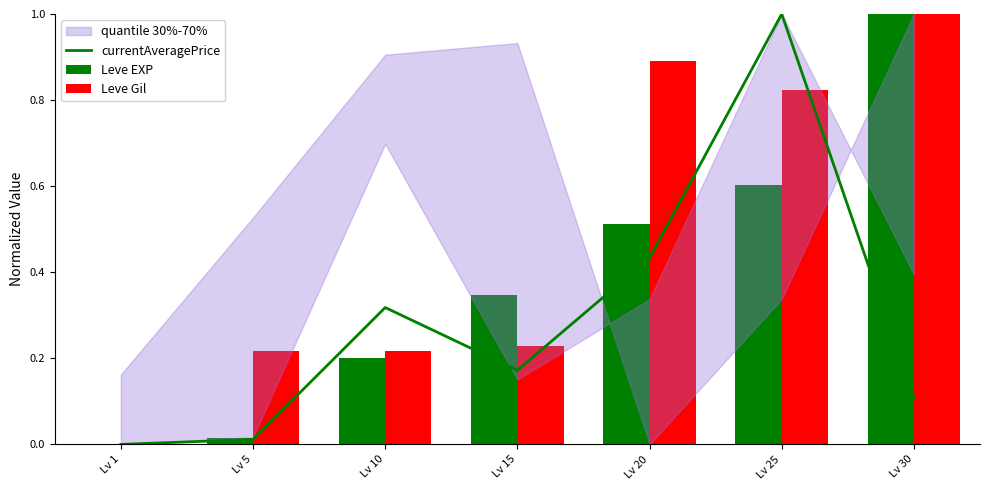

The value of currentAveragePrice at Lv 20 is 0.2. True or false?

False